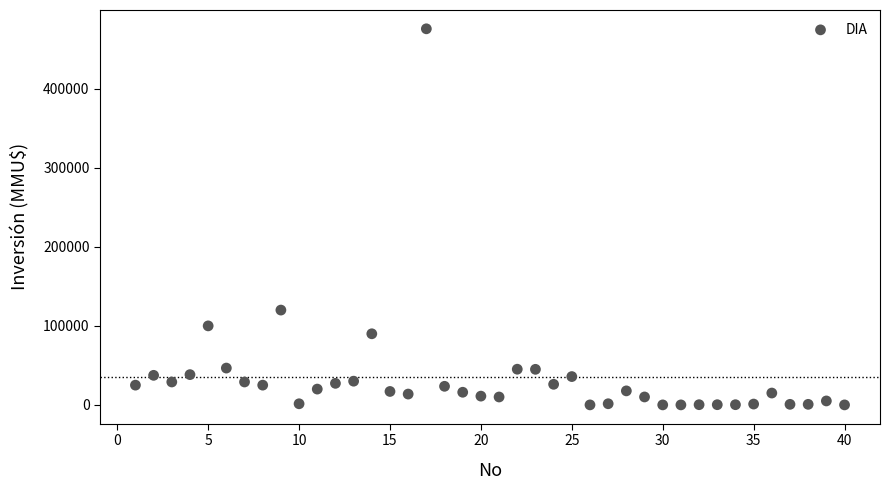

What is the range of Y values (max minus min)?

476000